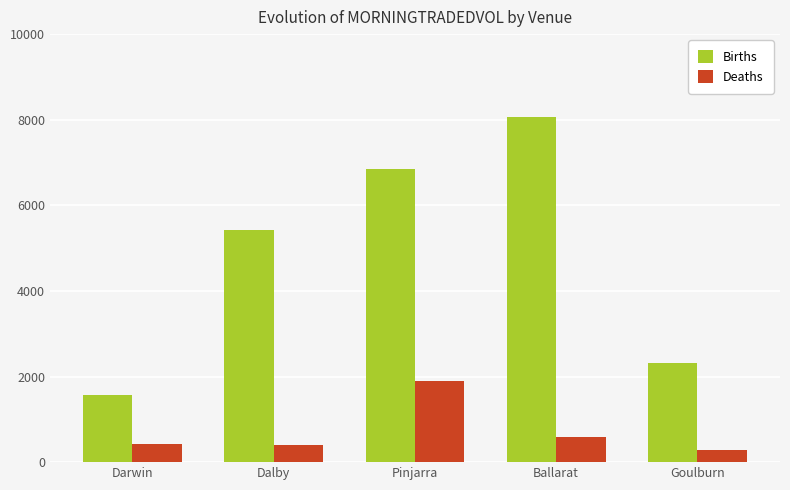

At which label does Deaths first exceed 427?

Darwin